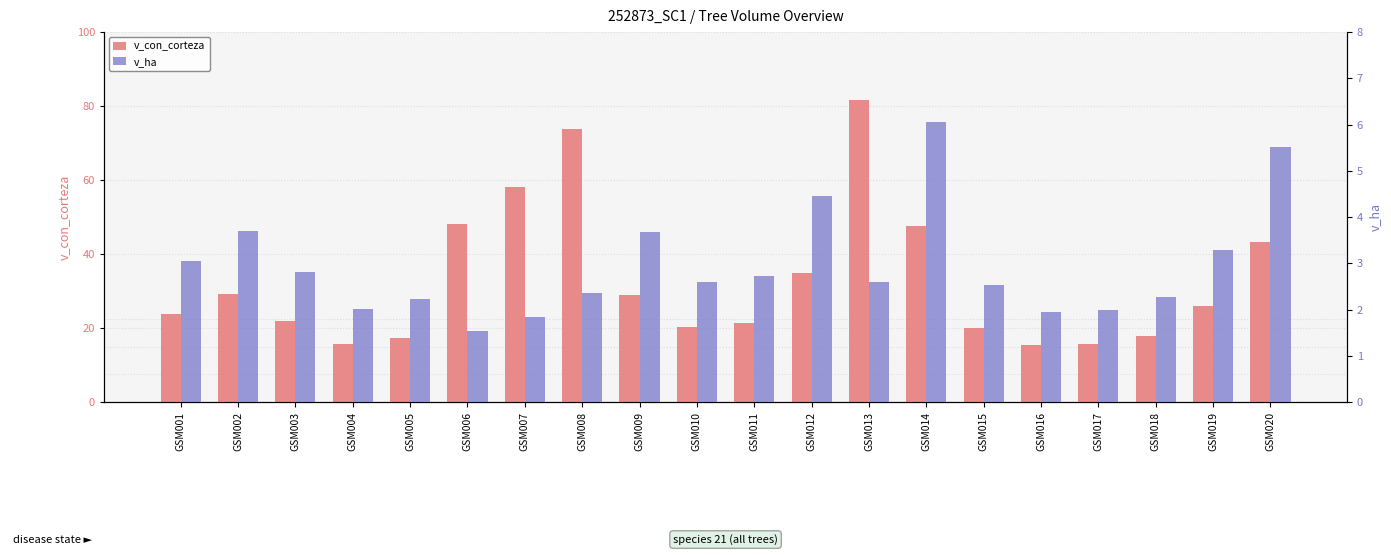

What is the value of the v_con_corteza bar at the 10th from the left?

20.4